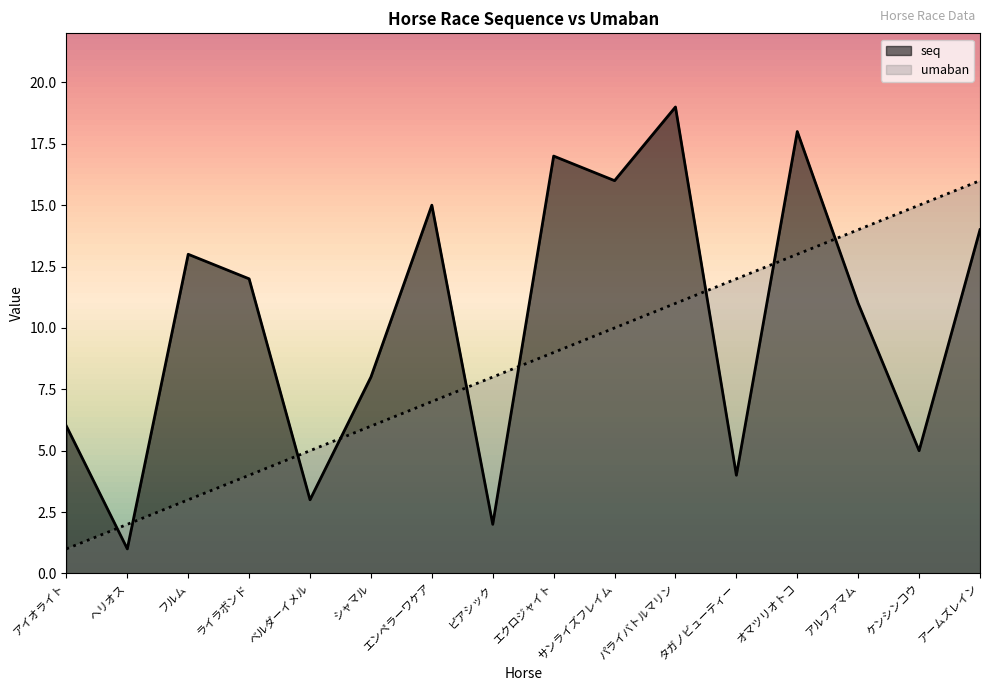

How many intersections are there between seq and umaban?

9